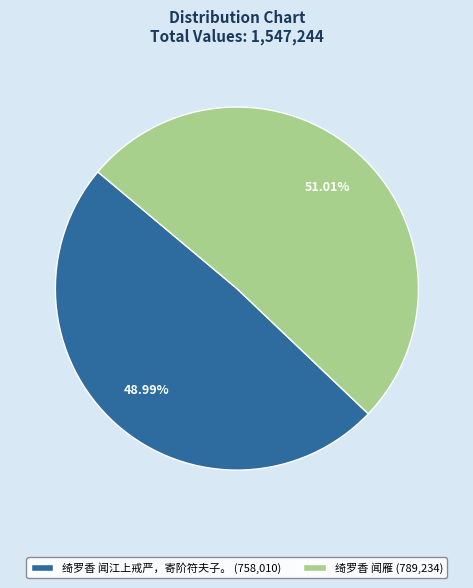

What is the ratio of the value at 绮罗香 闻雁 (789,234) to the value at 绮罗香 闻江上戒严，寄阶符夫子。 (758,010)?

1.0